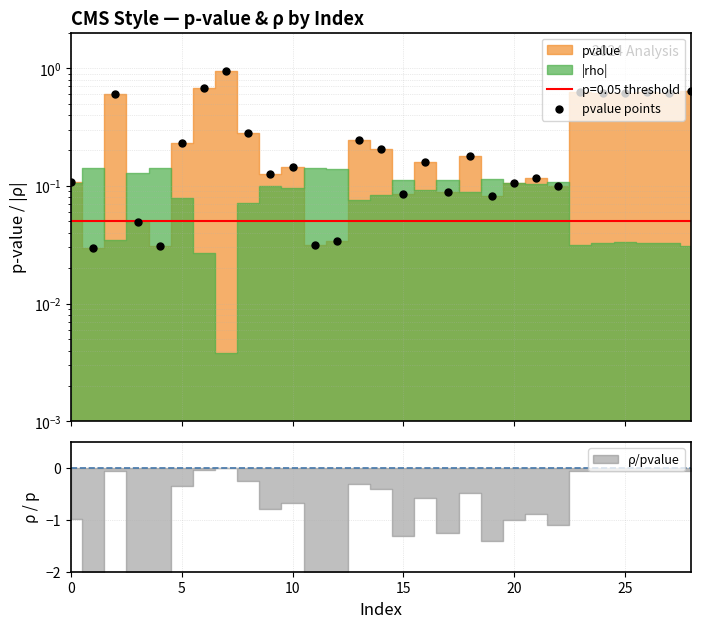

Between 0 and 21, which is larger?

21